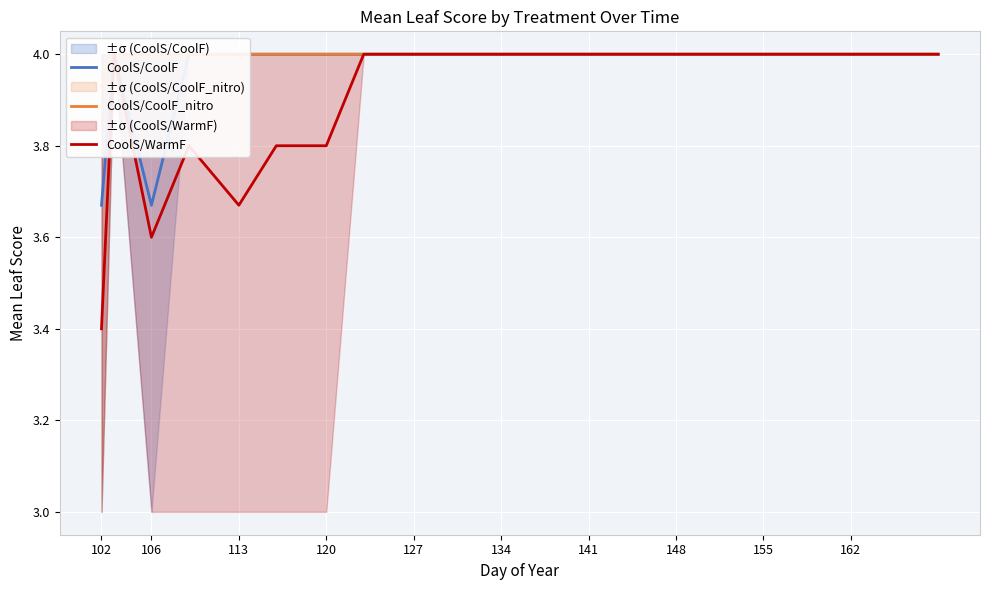

What is the sum of the CoolS/WarmF values at 134 and 155?

8.0